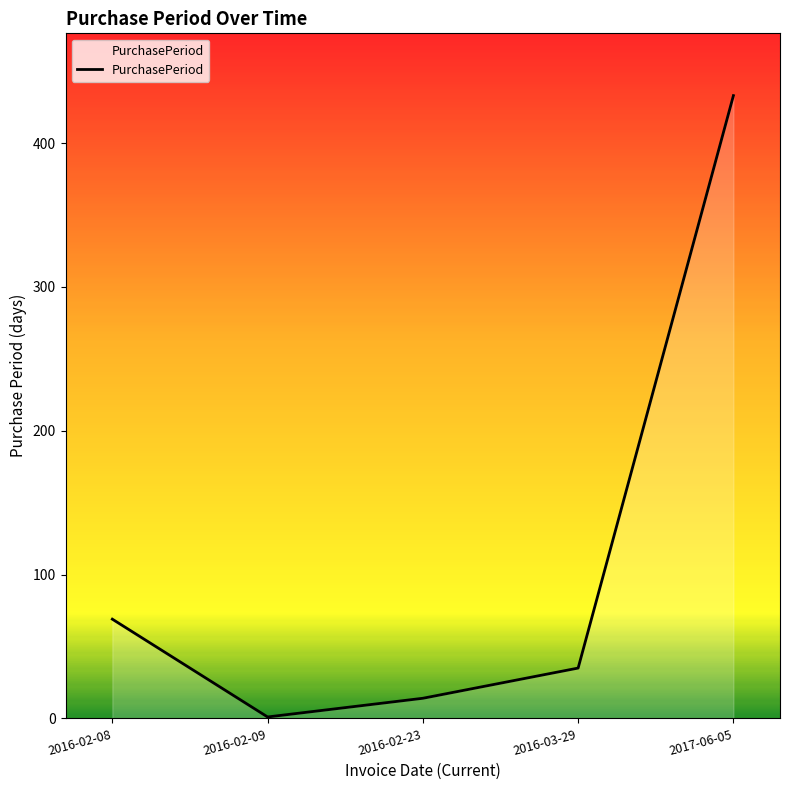

Is it true that the value at 2016-02-09 is 1?

True